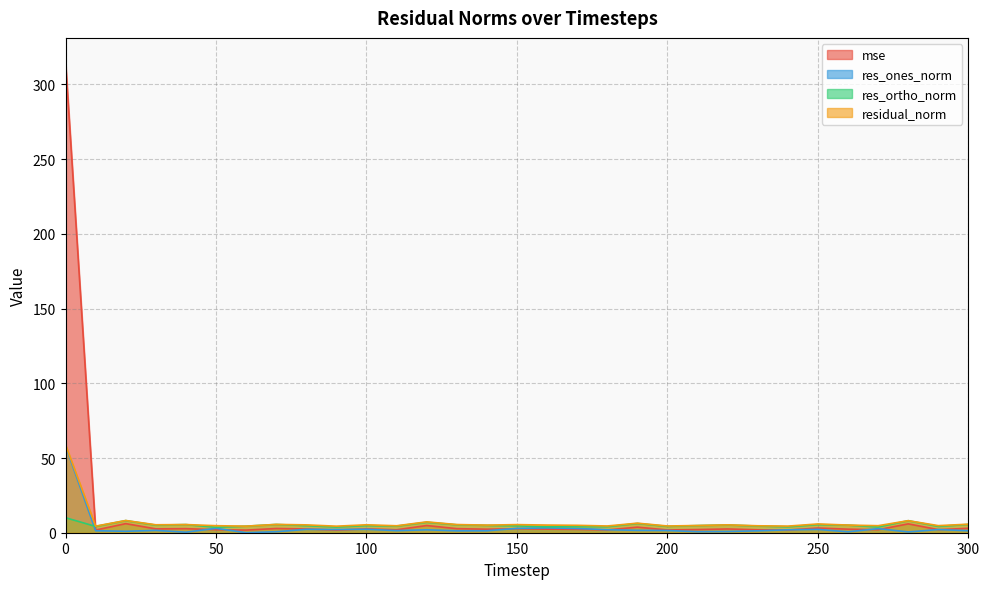

How many times do mse and residual_norm cross each other?

1